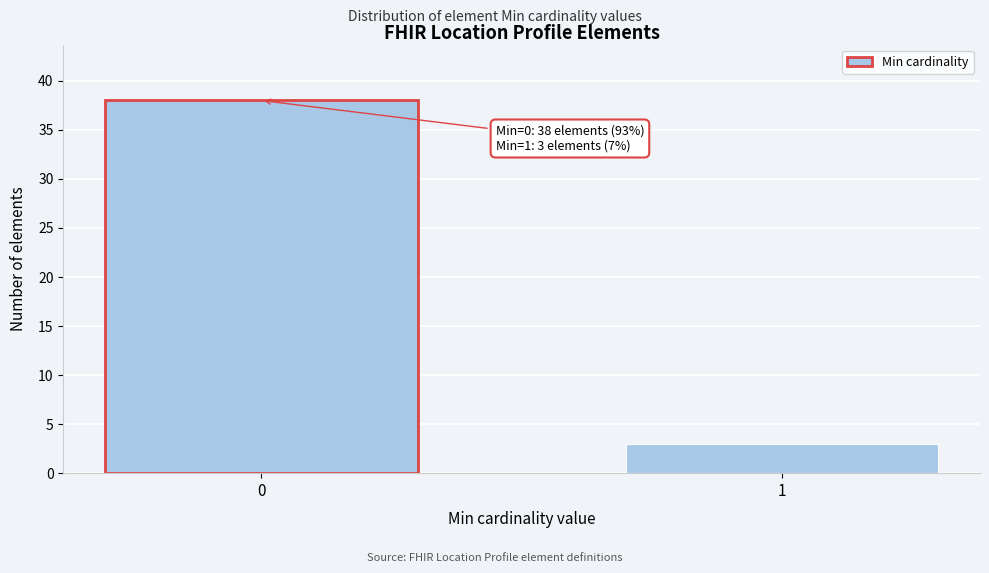

Reading left to right, extract all data points from this chart.

0=38	1=3